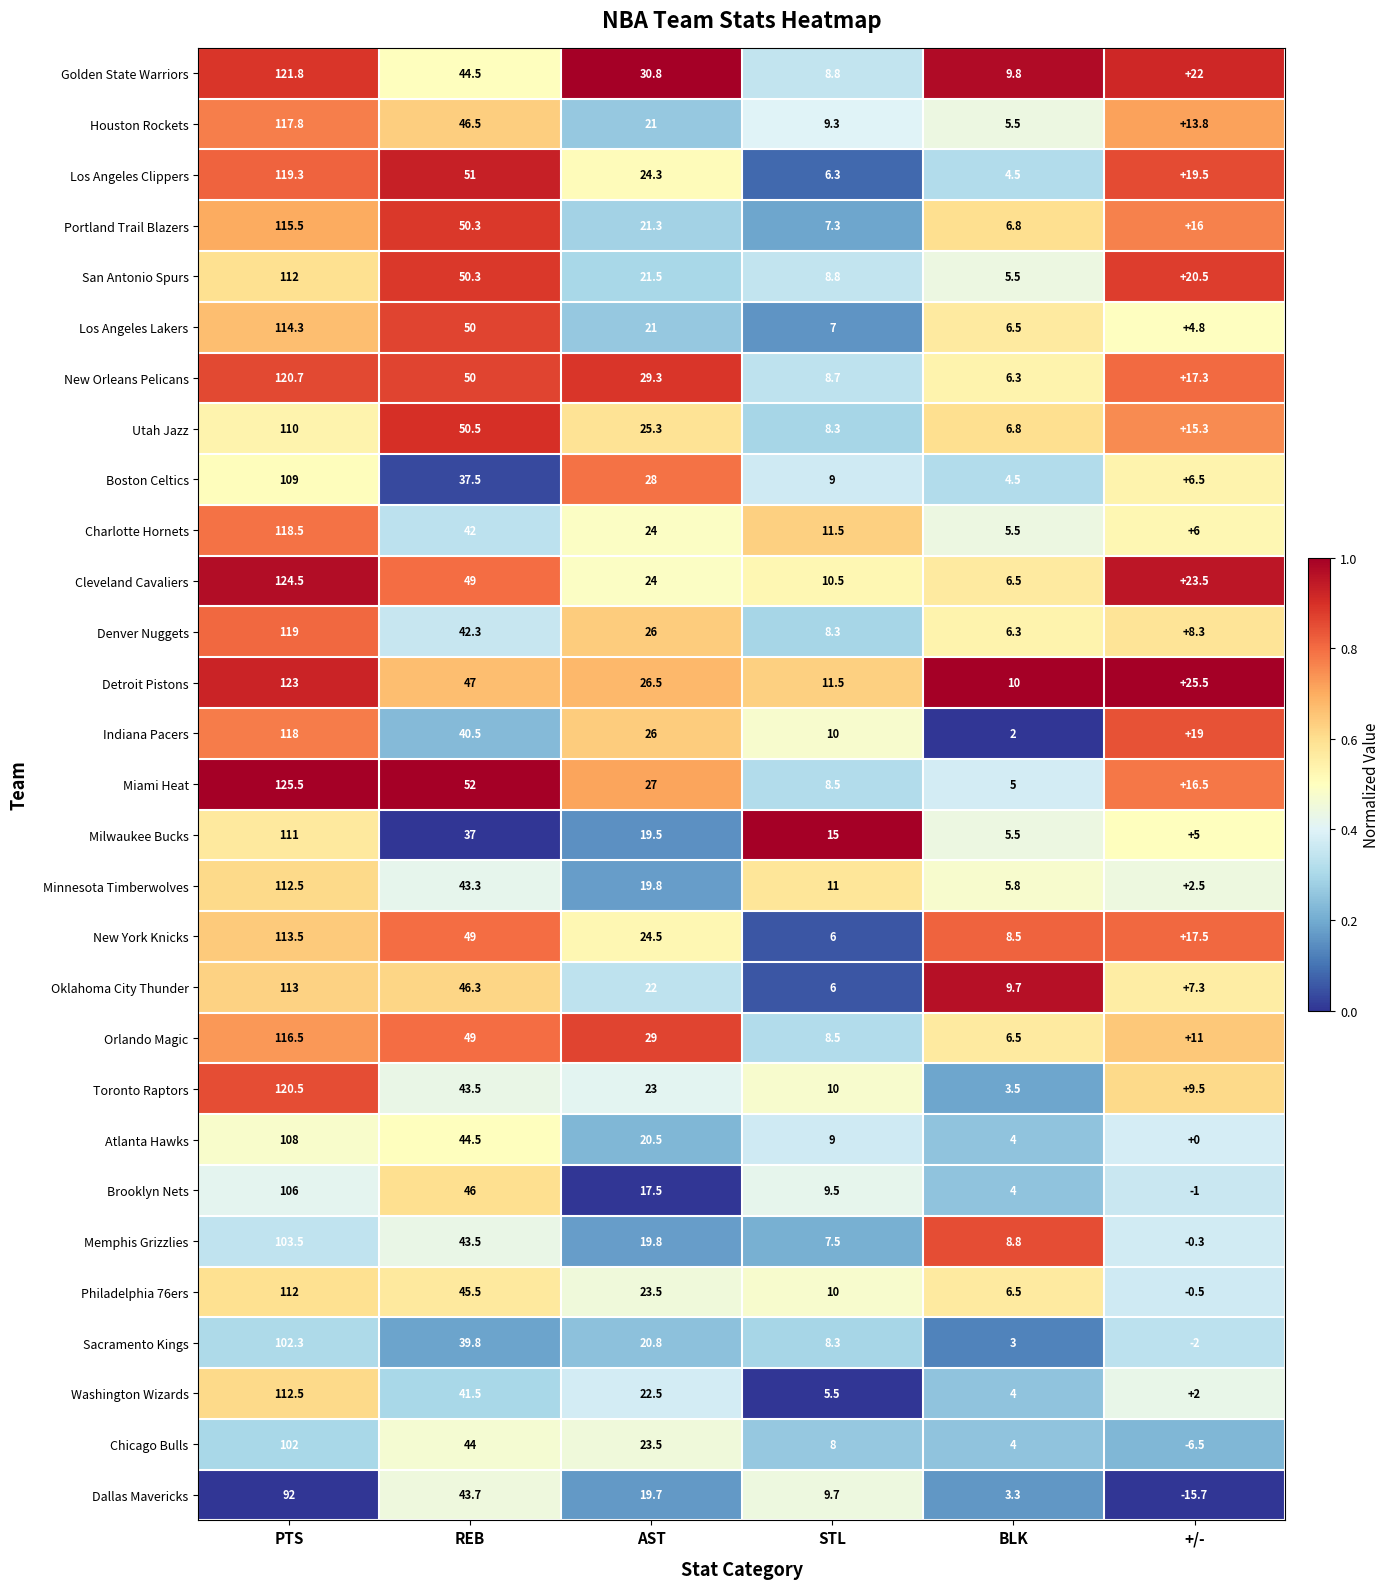

What is the difference between the Chicago Bulls values at STL and REB?

36.0